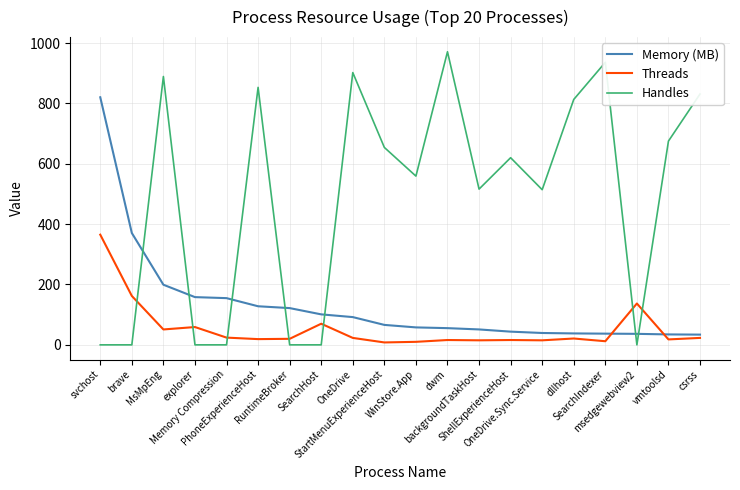

Does the chart have visible grid lines?

Yes